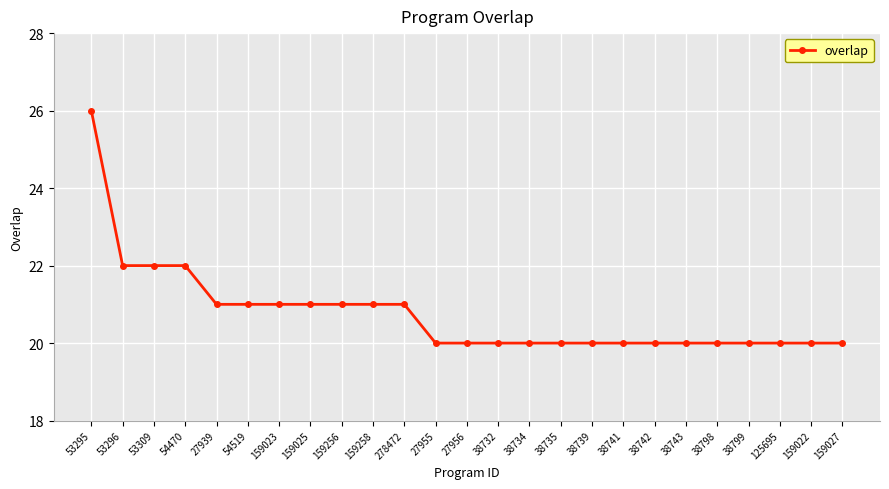

What value does the data have at 38739?

20